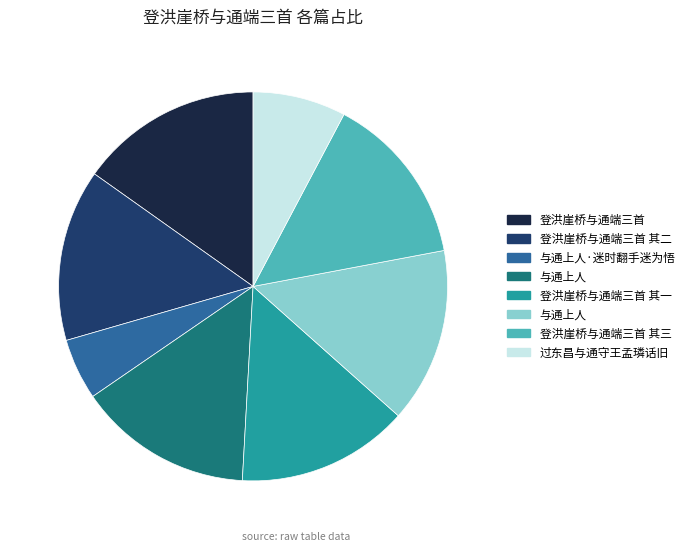

Is there a majority slice in this chart?

No